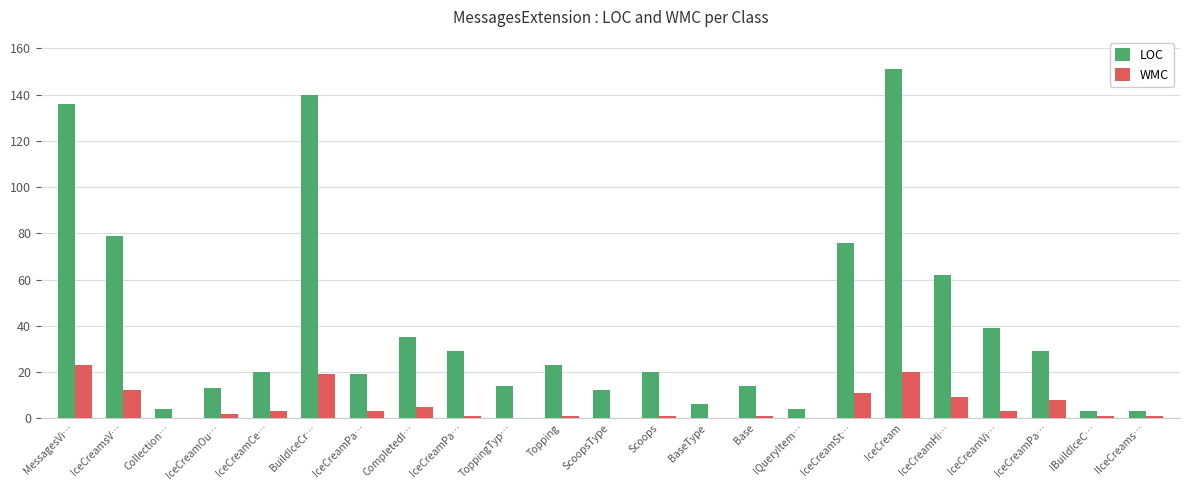

What is the average value of the WMC series?

5